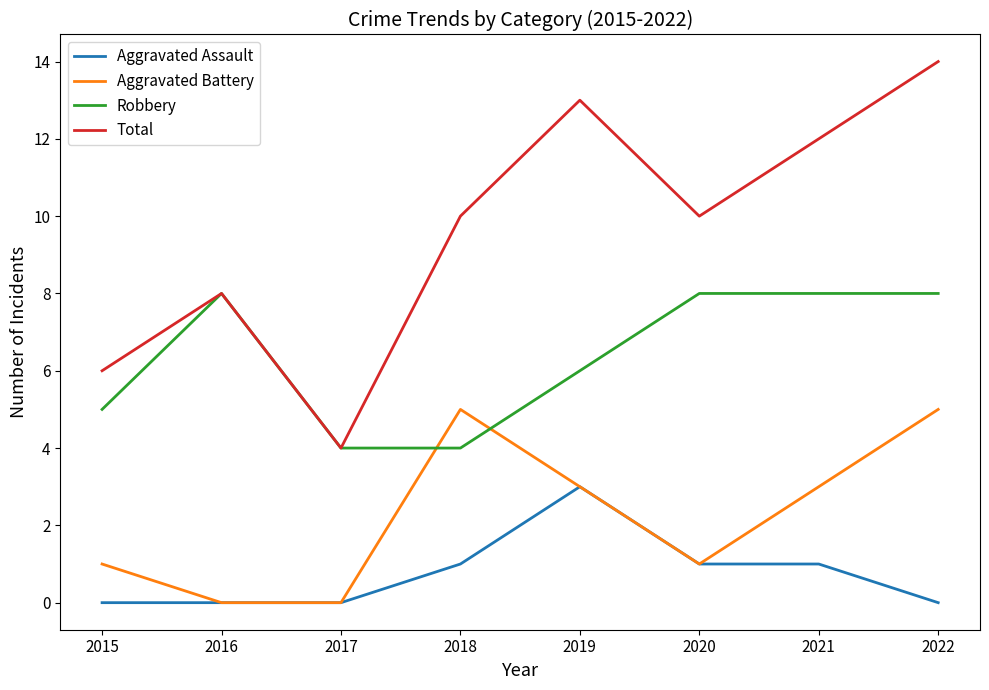

What is the sum of all Aggravated Battery values?

18